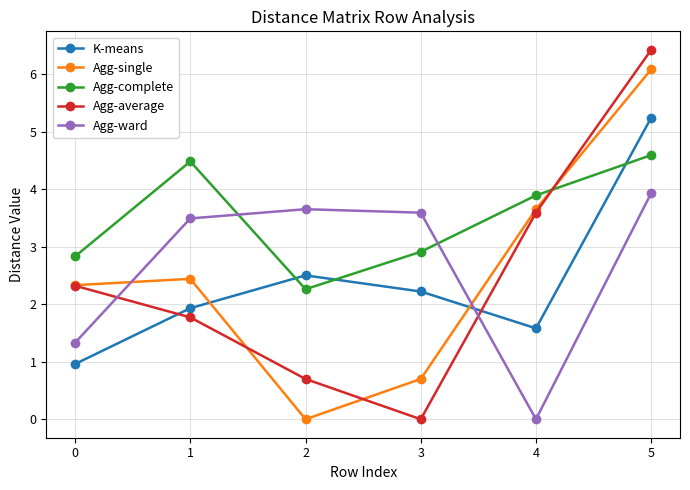

Rank the series at 1 from highest to lowest value.

Agg-complete, Agg-ward, Agg-single, K-means, Agg-average